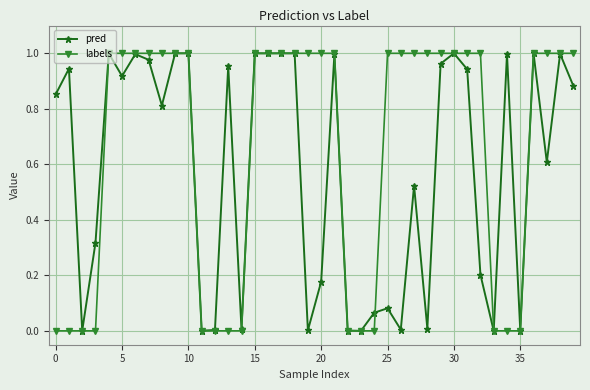

Which series has the largest total across all categories?

labels